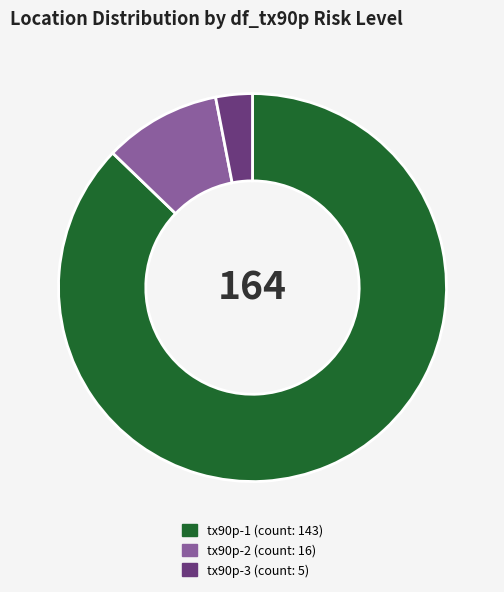

Rank the categories by value from highest to lowest.

tx90p-1, tx90p-2, tx90p-3